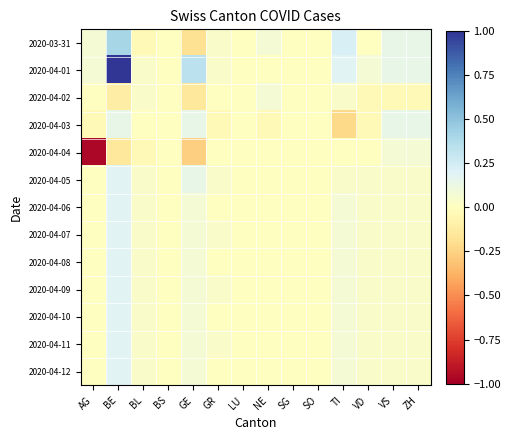

Reading right to left, what are all the values shown in this chart?

2020-03-31: ZH=0.1	VS=0.1	VD=0.0	TI=0.2	SO=0.0	SG=0.0	NE=0.1	LU=0.0	GR=0.0	GE=-0.2	BS=0.0	BL=-0.0	BE=0.4	AG=0.1
2020-04-01: ZH=0.1	VS=0.1	VD=0.1	TI=0.2	SO=0.0	SG=0.0	NE=0.0	LU=0.0	GR=0.0	GE=0.3	BS=0.0	BL=0.0	BE=1.0	AG=0.1
2020-04-02: ZH=-0.0	VS=-0.0	VD=-0.0	TI=0.0	SO=0.0	SG=0.0	NE=0.1	LU=0.0	GR=0.0	GE=-0.1	BS=0.0	BL=0.0	BE=-0.1	AG=0.0
2020-04-03: ZH=0.1	VS=0.1	VD=-0.0	TI=-0.2	SO=0.0	SG=0.0	NE=-0.0	LU=0.0	GR=-0.0	GE=0.1	BS=0.0	BL=0.0	BE=0.1	AG=-0.0
2020-04-04: ZH=0.1	VS=0.1	VD=0.0	TI=0.0	SO=0.0	SG=0.0	NE=0.0	LU=0.0	GR=0.0	GE=-0.3	BS=0.0	BL=-0.0	BE=-0.1	AG=-1.0
2020-04-05: ZH=0.0	VS=0.0	VD=0.0	TI=0.0	SO=0.0	SG=0.0	NE=0.0	LU=0.0	GR=0.0	GE=0.1	BS=0.0	BL=0.0	BE=0.2	AG=0.0
2020-04-06: ZH=0.0	VS=0.0	VD=0.0	TI=0.1	SO=0.0	SG=0.0	NE=0.0	LU=0.0	GR=0.0	GE=0.1	BS=0.0	BL=0.0	BE=0.2	AG=0.0
2020-04-07: ZH=0.0	VS=0.0	VD=0.0	TI=0.1	SO=0.0	SG=0.0	NE=0.0	LU=0.0	GR=0.0	GE=0.1	BS=0.0	BL=0.0	BE=0.2	AG=0.0
2020-04-08: ZH=0.0	VS=0.0	VD=0.0	TI=0.1	SO=0.0	SG=0.0	NE=0.0	LU=0.0	GR=0.0	GE=0.1	BS=0.0	BL=0.0	BE=0.2	AG=0.0
2020-04-09: ZH=0.0	VS=0.0	VD=0.0	TI=0.1	SO=0.0	SG=0.0	NE=0.0	LU=0.0	GR=0.0	GE=0.1	BS=0.0	BL=0.0	BE=0.2	AG=0.0
2020-04-10: ZH=0.0	VS=0.0	VD=0.0	TI=0.1	SO=0.0	SG=0.0	NE=0.0	LU=0.0	GR=0.0	GE=0.1	BS=0.0	BL=0.0	BE=0.2	AG=0.0
2020-04-11: ZH=0.0	VS=0.0	VD=0.0	TI=0.1	SO=0.0	SG=0.0	NE=0.0	LU=0.0	GR=0.0	GE=0.1	BS=0.0	BL=0.0	BE=0.2	AG=0.0
2020-04-12: ZH=0.0	VS=0.0	VD=0.0	TI=0.1	SO=0.0	SG=0.0	NE=0.0	LU=0.0	GR=0.0	GE=0.1	BS=0.0	BL=0.0	BE=0.2	AG=0.0